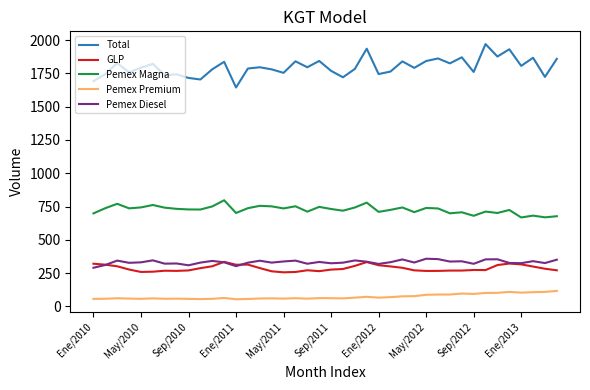

What is the lowest value of the Total series?

1644.2